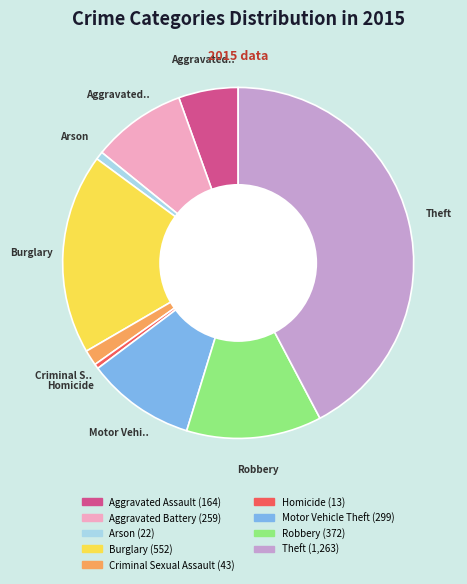

Which slice is the largest?

Theft